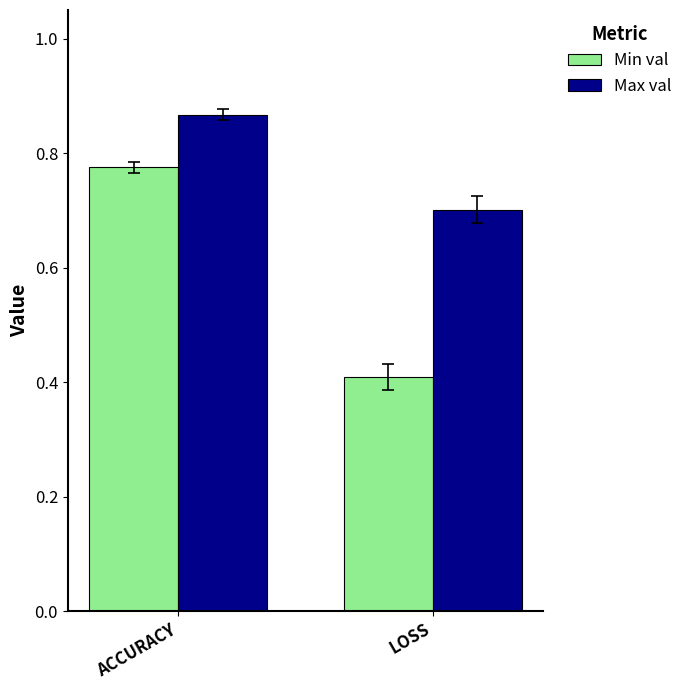

At which category does the chart reach its minimum across all series?

LOSS